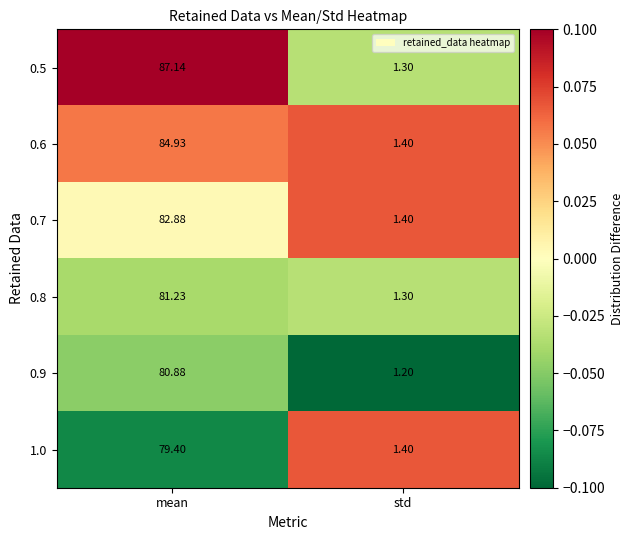

At which category does the chart reach its minimum across all series?

std